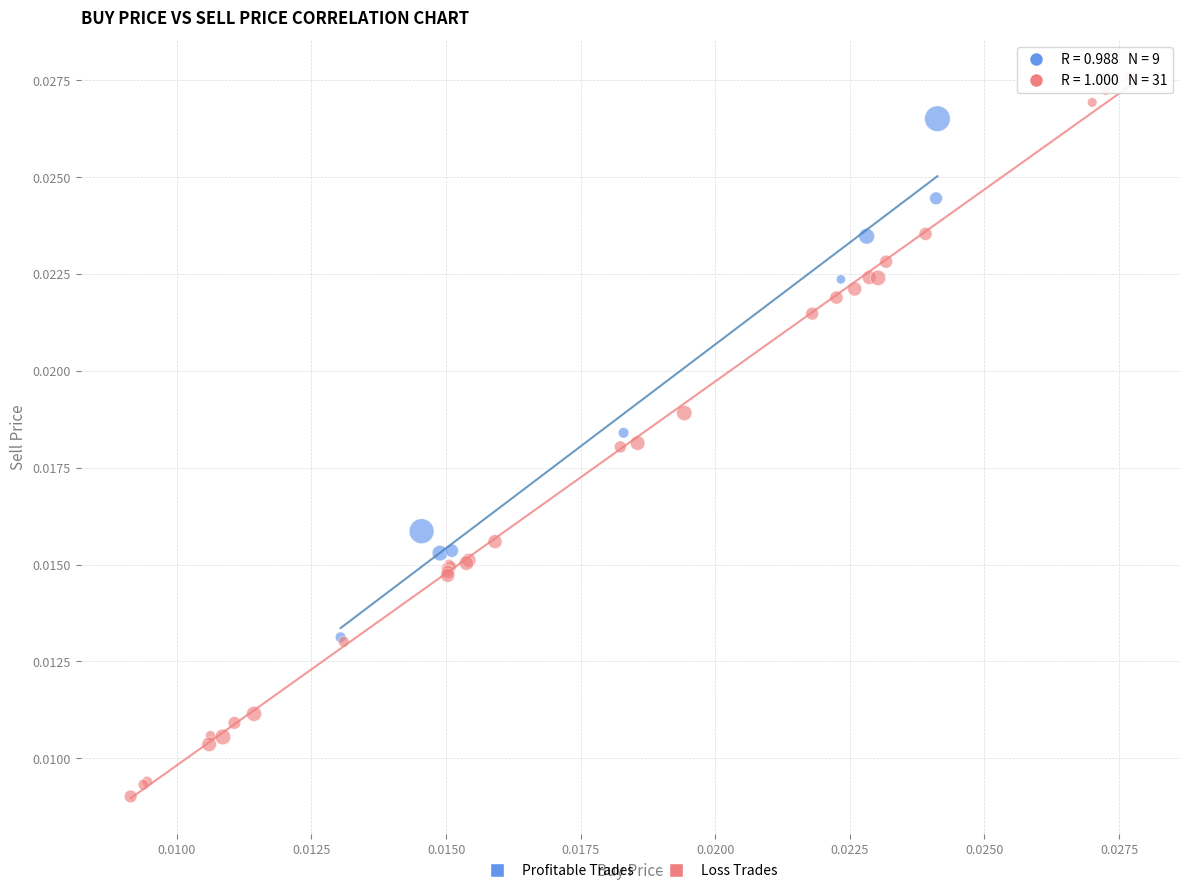

Which series has the widest spread of Y values?

Loss Trades